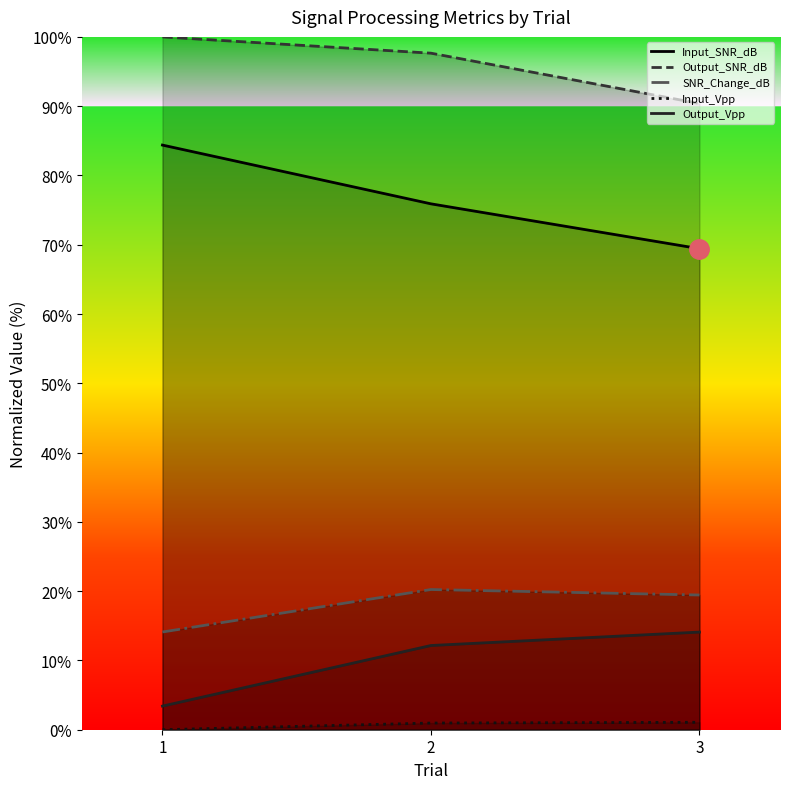

What is the value of the Input_SNR_dB point at the 3rd from the left?

69.4